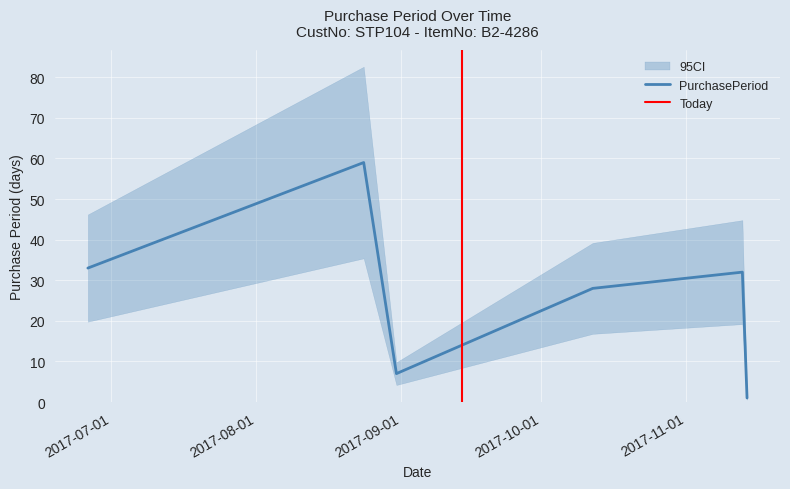

What is the maximum value shown in the chart?

59